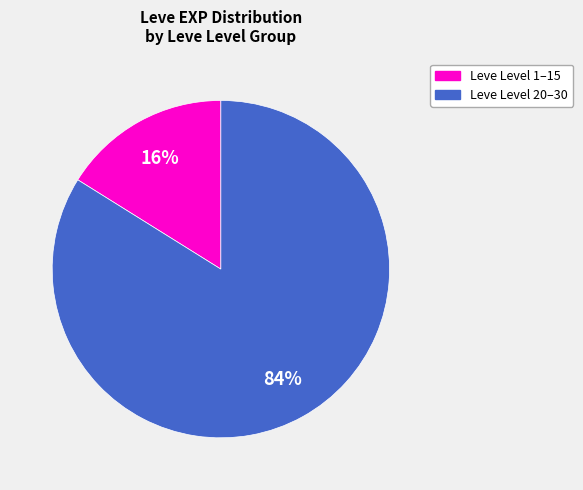

To the nearest percent, what is the difference between the largest and smallest slice percentages?

68%